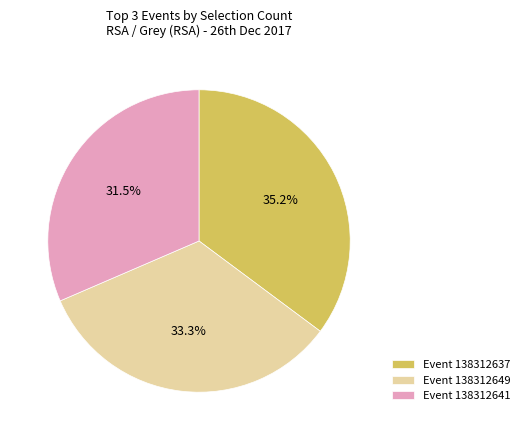

Is the sum of Event 138312637 and Event 138312641 greater than half?

Yes